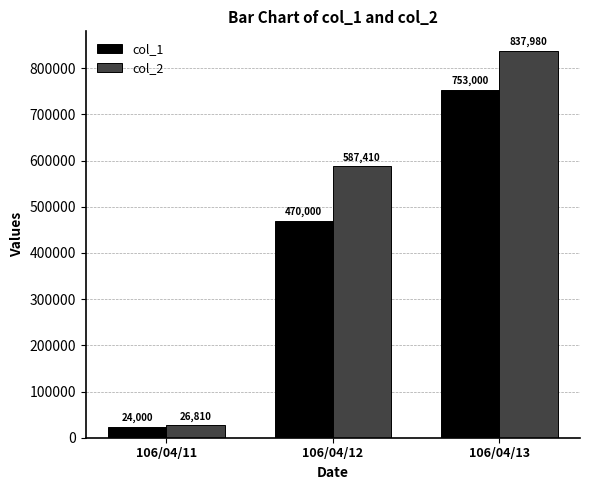

Reading left to right, list all the values displayed in this chart.

col_1: 24000	470000	753000
col_2: 26810	587410	837980